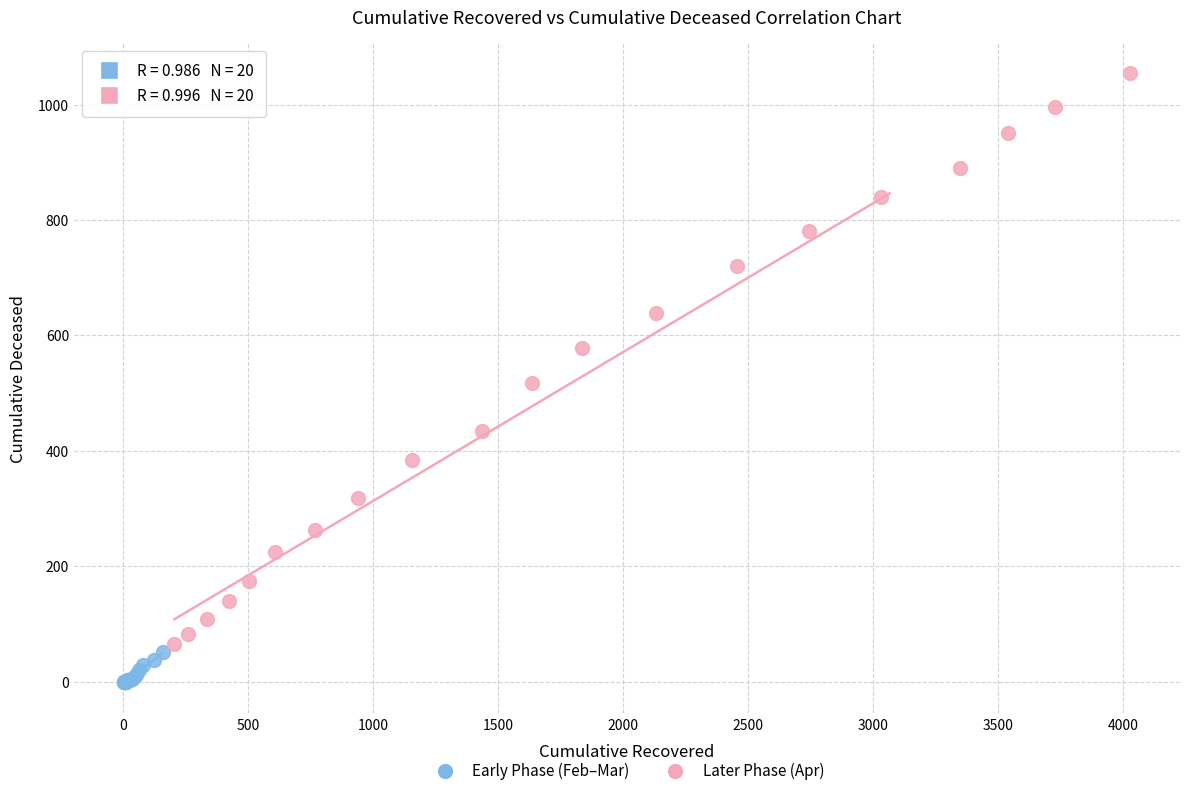

Which series has the largest Y range (max minus min)?

Later Phase (Apr)